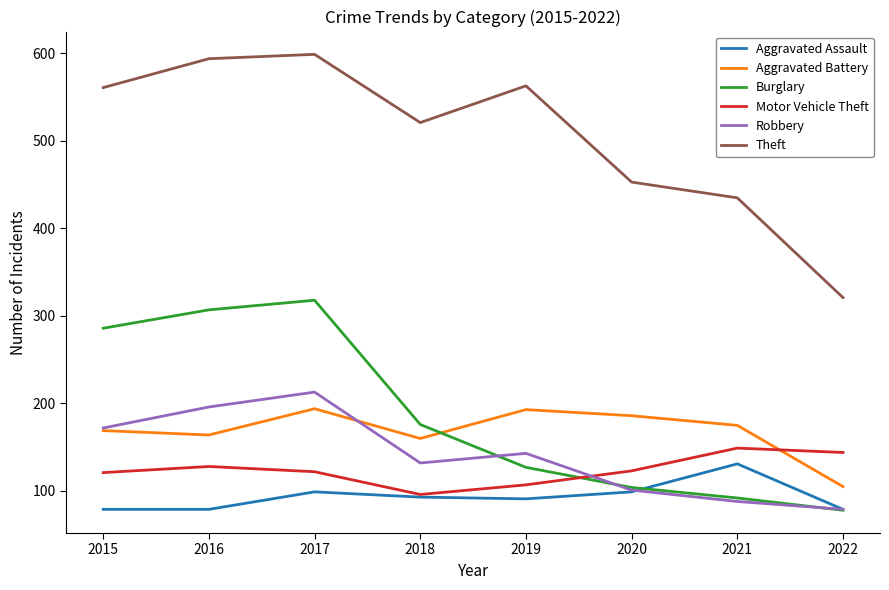

Rank the series at 2016 from lowest to highest value.

Aggravated Assault, Motor Vehicle Theft, Aggravated Battery, Robbery, Burglary, Theft